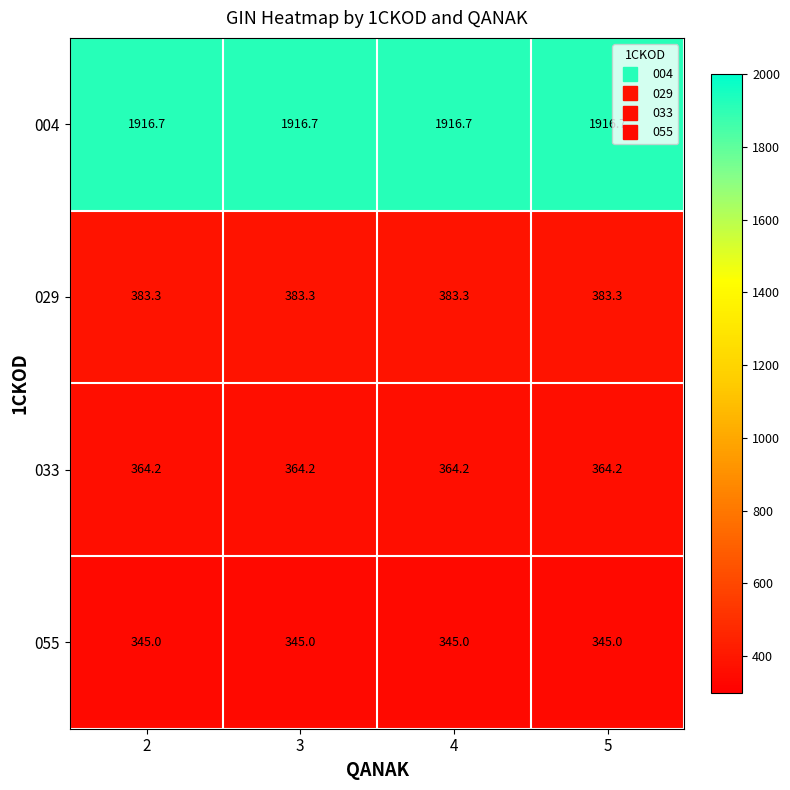

What is the maximum value shown in the chart?

1916.7